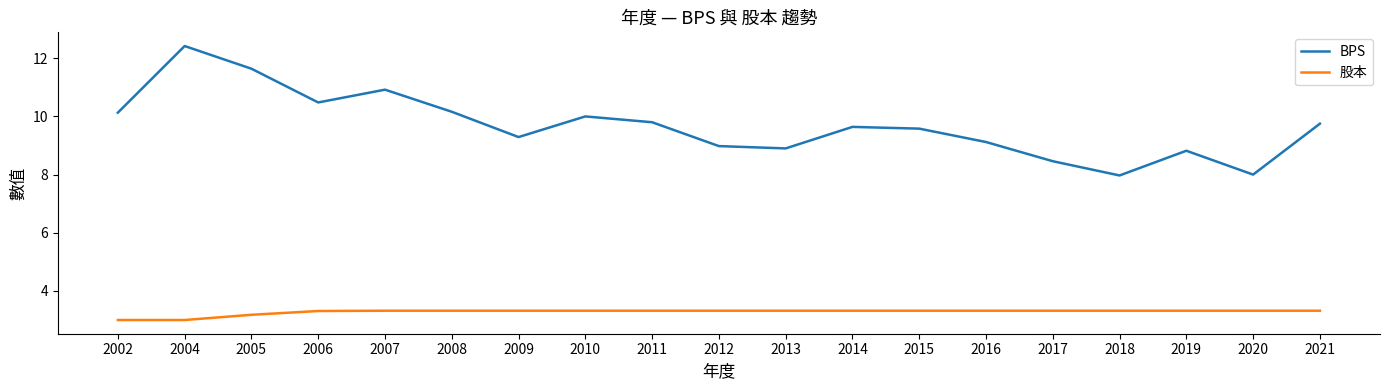

How many lines are shown in the chart?

2